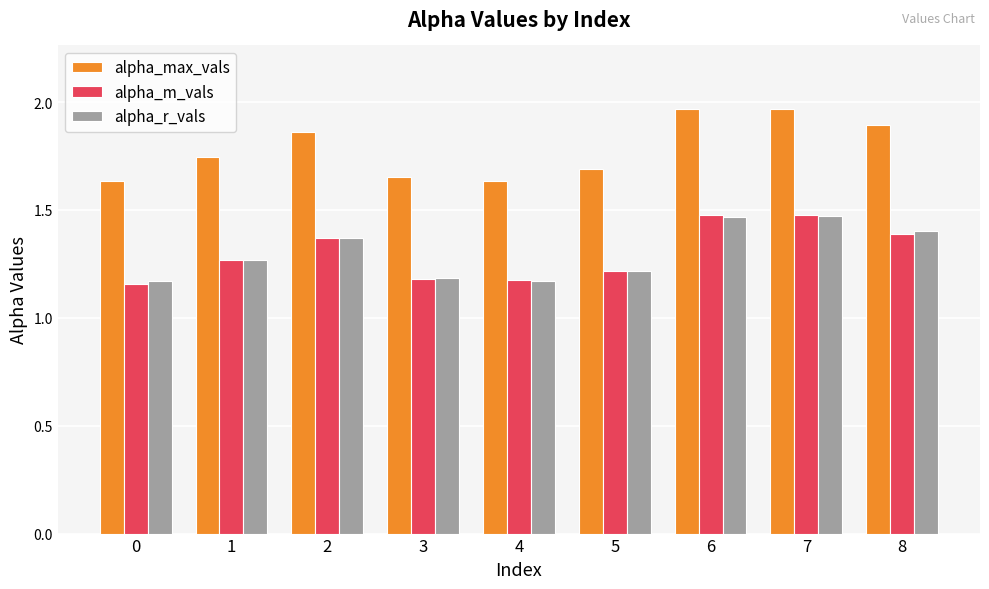

What is the sum of the alpha_r_vals values at 3 and 6?

2.7